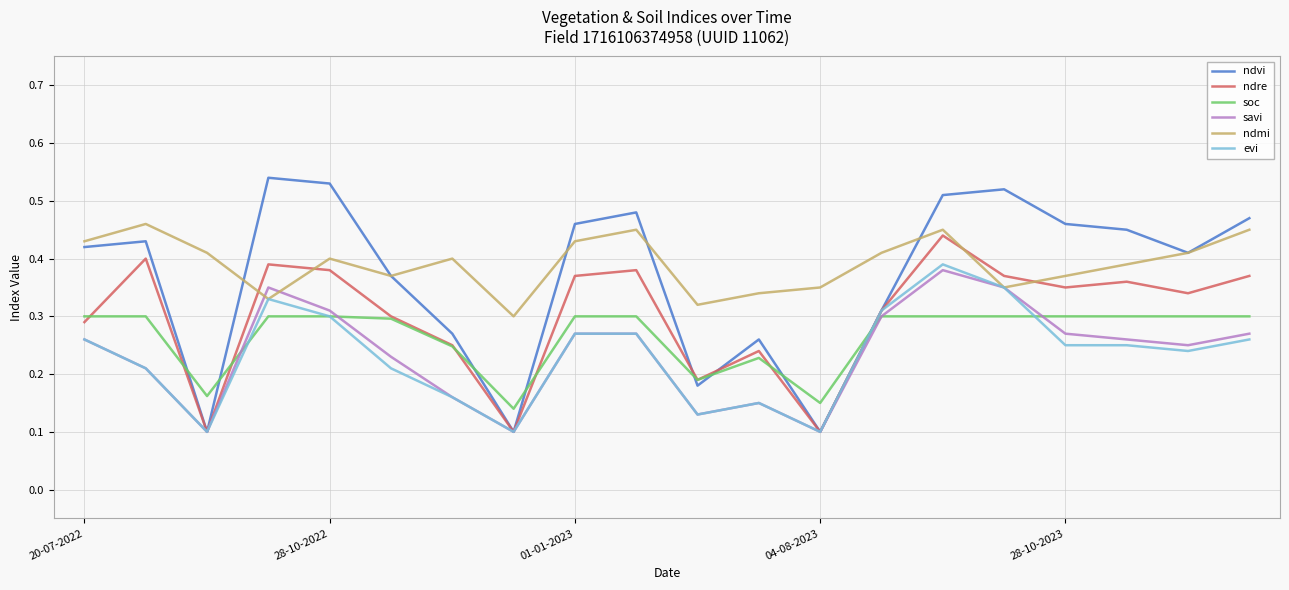

How many interior local peaks does the ndre series have?

6